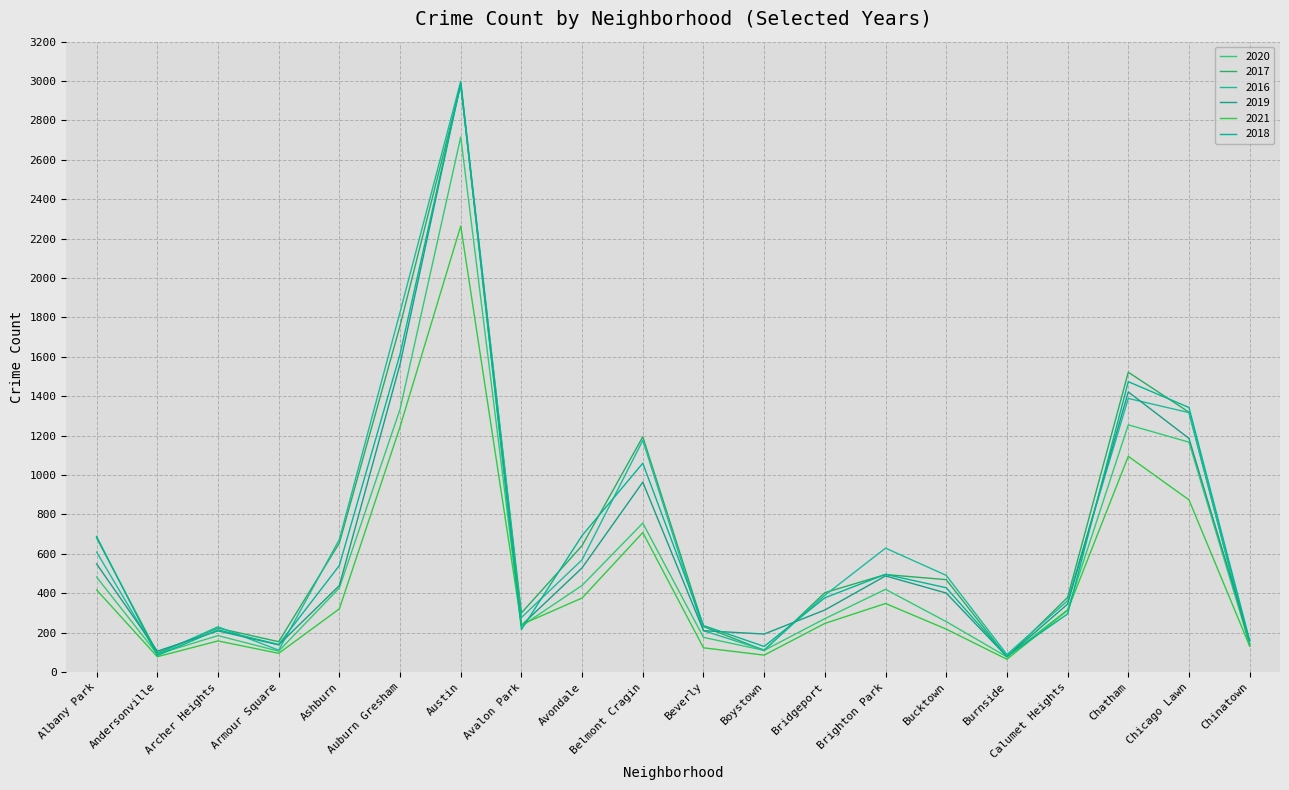

Reading right to left, list all the values displayed in this chart.

2020: Chinatown=141	Chicago Lawn=1167	Chatham=1255	Calumet Heights=316	Burnside=77	Bucktown=256	Brighton Park=420	Bridgeport=271	Boystown=110	Beverly=176	Belmont Cragin=756	Avondale=440	Avalon Park=233	Austin=2716	Auburn Gresham=1334	Ashburn=427	Armour Square=106	Archer Heights=185	Andersonville=91	Albany Park=482
2017: Chinatown=132	Chicago Lawn=1319	Chatham=1522	Calumet Heights=379	Burnside=77	Bucktown=469	Brighton Park=495	Bridgeport=403	Boystown=110	Beverly=231	Belmont Cragin=1194	Avondale=642	Avalon Park=300	Austin=2978	Auburn Gresham=1758	Ashburn=655	Armour Square=154	Archer Heights=223	Andersonville=97	Albany Park=681
2016: Chinatown=143	Chicago Lawn=1317	Chatham=1389	Calumet Heights=362	Burnside=89	Bucktown=491	Brighton Park=629	Bridgeport=390	Boystown=112	Beverly=210	Belmont Cragin=1176	Avondale=570	Avalon Park=277	Austin=2999	Auburn Gresham=1827	Ashburn=673	Armour Square=111	Archer Heights=230	Andersonville=90	Albany Park=609
2019: Chinatown=159	Chicago Lawn=1186	Chatham=1422	Calumet Heights=345	Burnside=78	Bucktown=401	Brighton Park=488	Bridgeport=315	Boystown=193	Beverly=210	Belmont Cragin=964	Avondale=529	Avalon Park=237	Austin=2989	Auburn Gresham=1563	Ashburn=439	Armour Square=138	Archer Heights=209	Andersonville=106	Albany Park=549
2021: Chinatown=132	Chicago Lawn=874	Chatham=1095	Calumet Heights=313	Burnside=65	Bucktown=218	Brighton Park=348	Bridgeport=247	Boystown=86	Beverly=123	Belmont Cragin=708	Avondale=376	Avalon Park=241	Austin=2264	Auburn Gresham=1245	Ashburn=321	Armour Square=95	Archer Heights=158	Andersonville=78	Albany Park=417
2018: Chinatown=160	Chicago Lawn=1343	Chatham=1474	Calumet Heights=295	Burnside=80	Bucktown=428	Brighton Park=496	Bridgeport=377	Boystown=130	Beverly=236	Belmont Cragin=1060	Avondale=693	Avalon Park=216	Austin=2986	Auburn Gresham=1614	Ashburn=541	Armour Square=140	Archer Heights=214	Andersonville=84	Albany Park=688